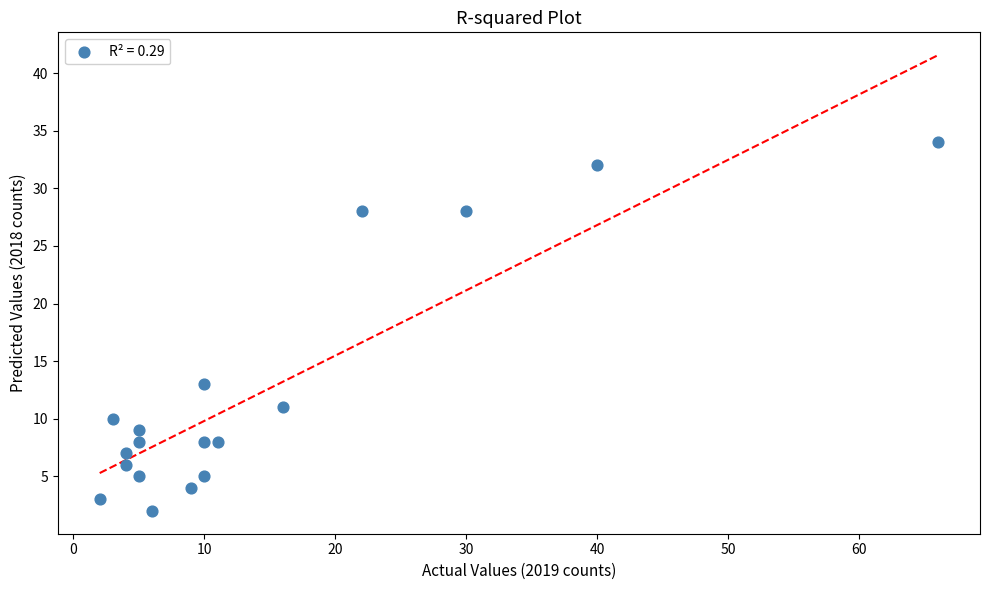

What is the range of X values (max minus min)?

64